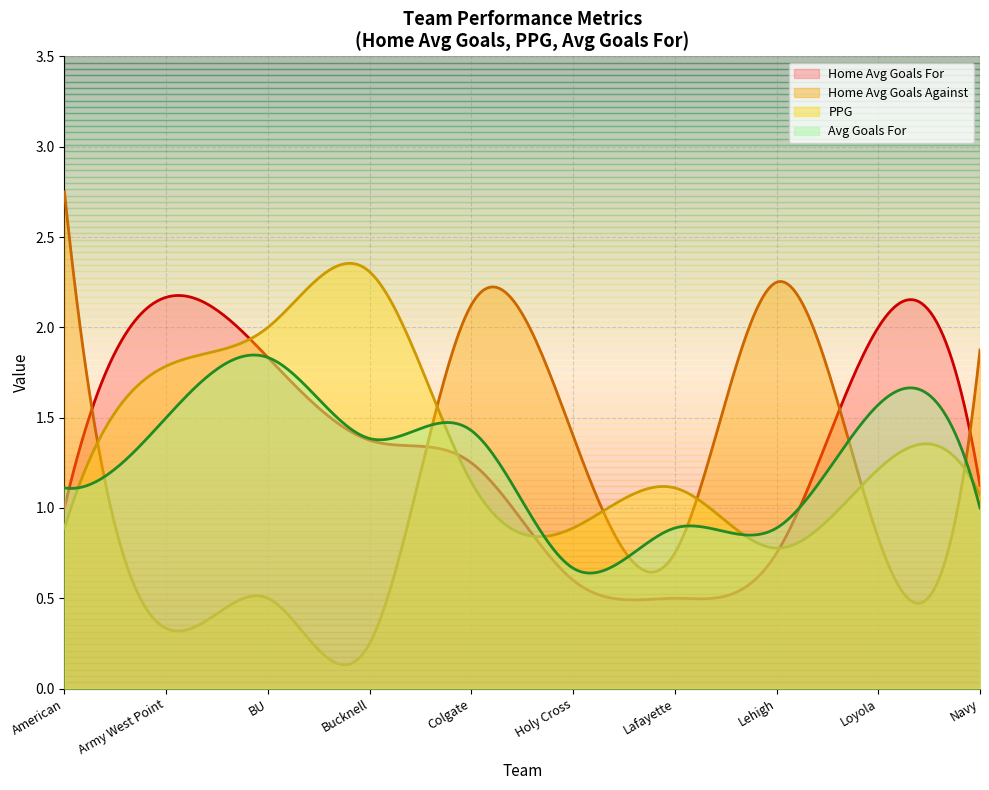

At which category does Home_Avg_Goals_For reach its first local valley?

Lafayette